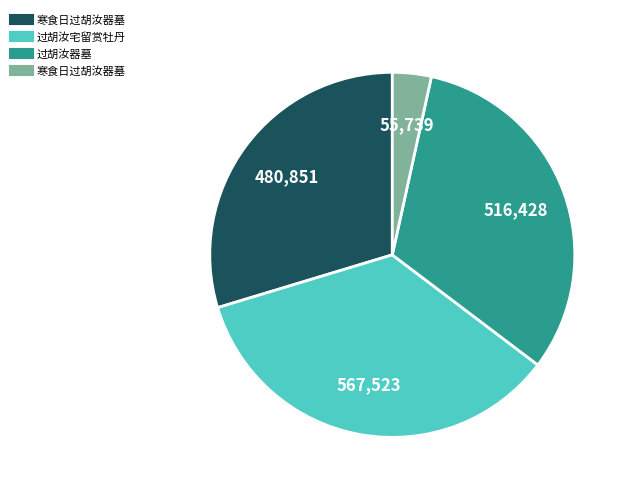

Is there any slice that represents more than half of the pie?

No